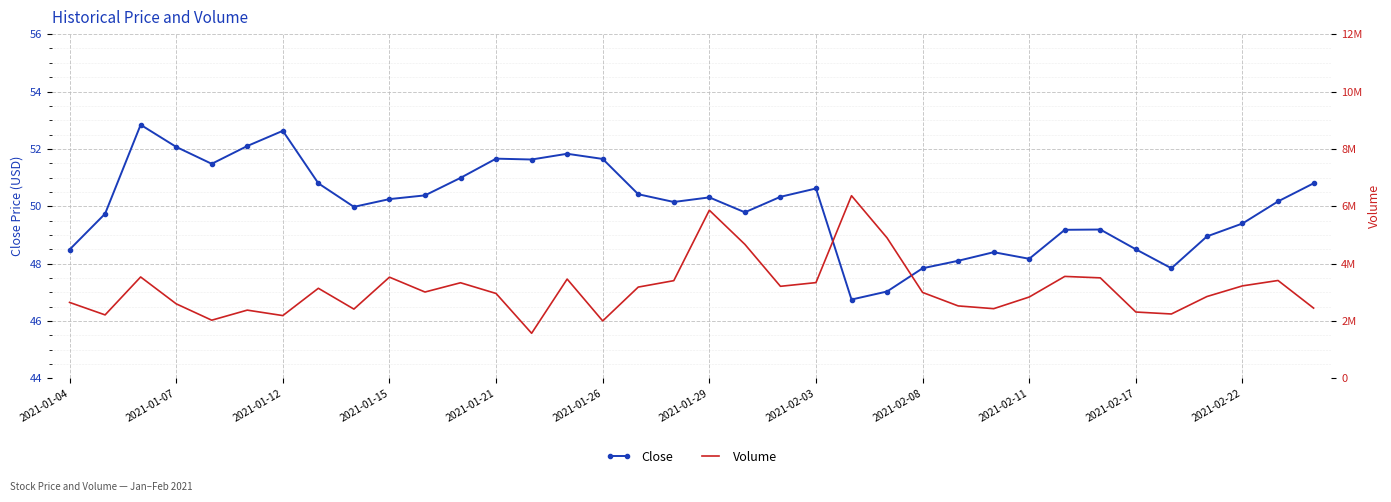

Read the Close value at 31.

47.8